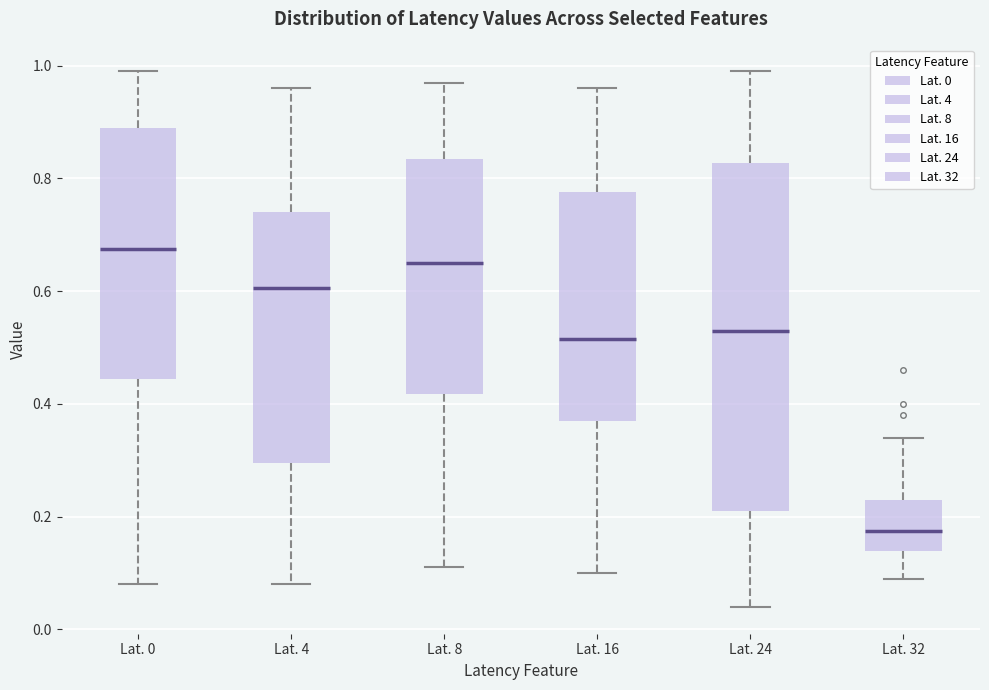

Reading left to right, read every box against the y-axis: the position of its median line, the range the box covers, and the ends of its whiskers. The values are not printed on the chart, so give them approximately, as read against the axis.

Lat. 0: median 0.68, box 0.44 to 0.90, whiskers 0.08 to 1.00
Lat. 4: median 0.60, box 0.30 to 0.74, whiskers 0.08 to 0.96
Lat. 8: median 0.66, box 0.42 to 0.84, whiskers 0.12 to 0.98
Lat. 16: median 0.52, box 0.38 to 0.78, whiskers 0.10 to 0.96
Lat. 24: median 0.54, box 0.22 to 0.82, whiskers 0.04 to 1.00
Lat. 32: median 0.18, box 0.14 to 0.24, whiskers 0.10 to 0.34